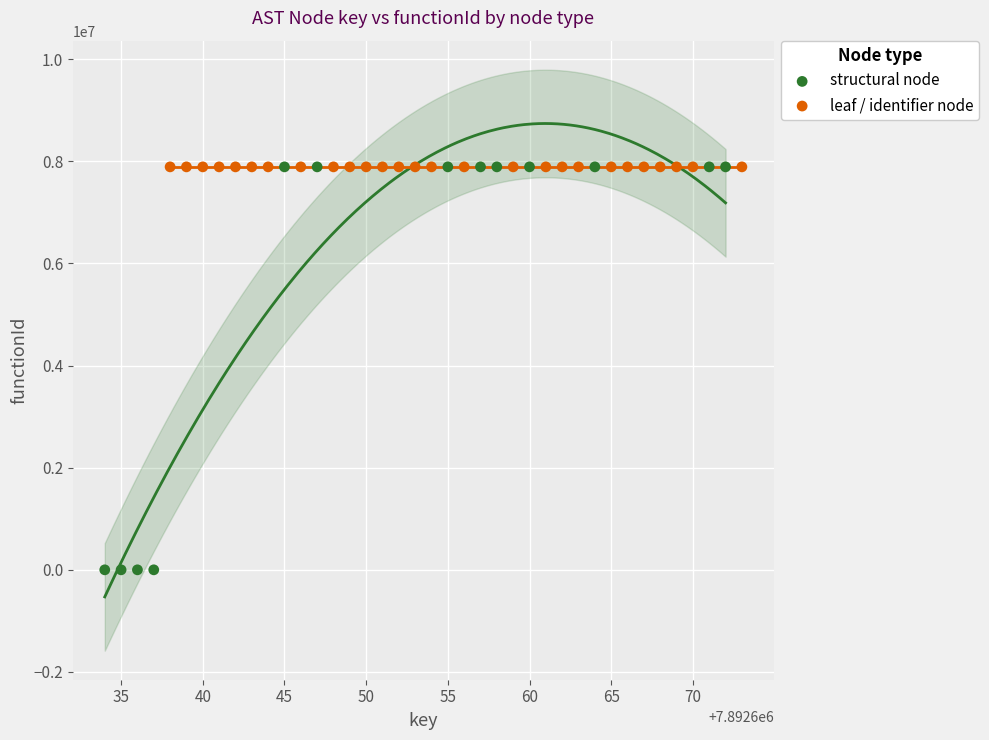

Which series contains the lowest Y value?

structural node